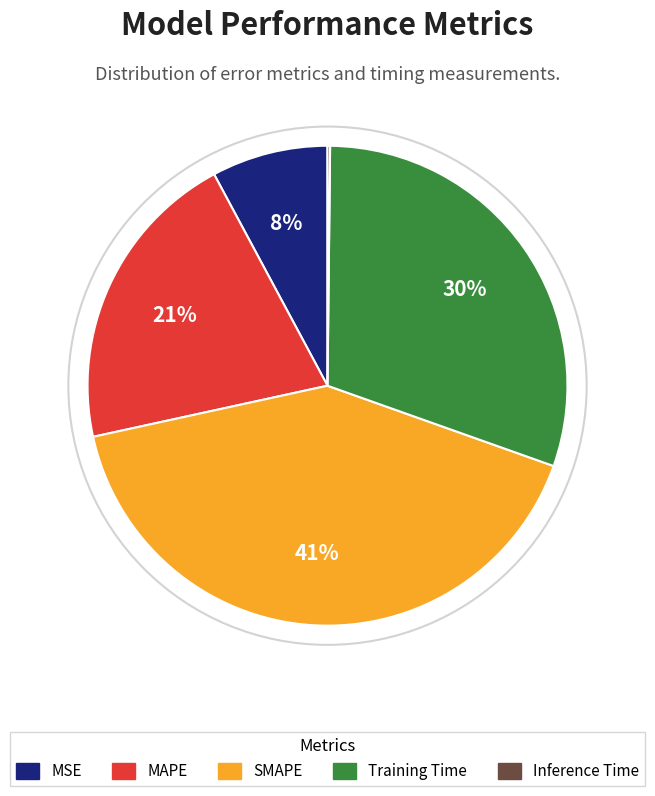

To the nearest percent, what percentage of the pie is MAPE?

21%